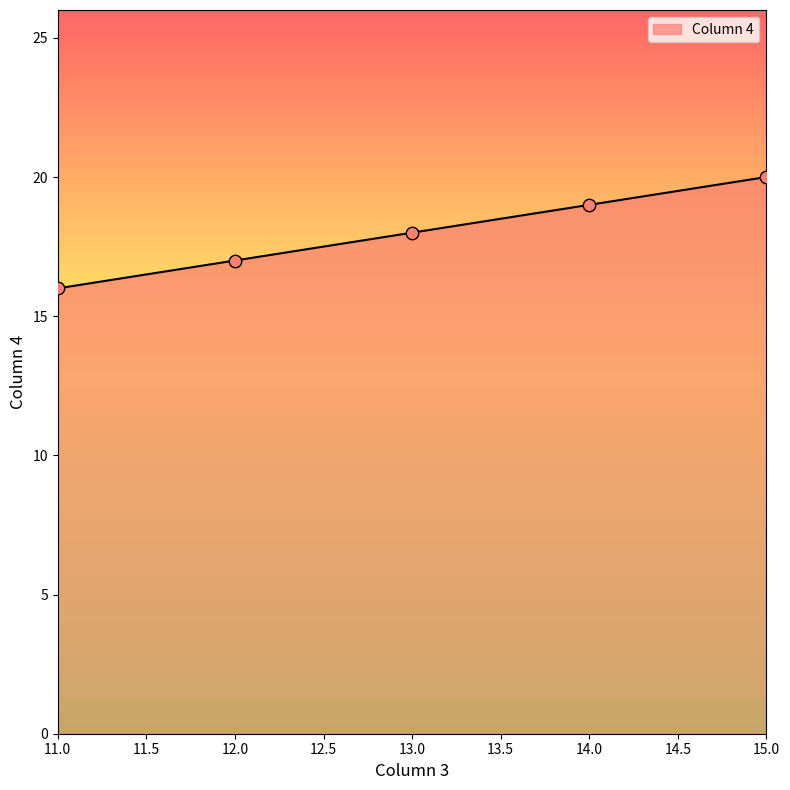

What is the change in value from 12.0 to 14.0?

+2